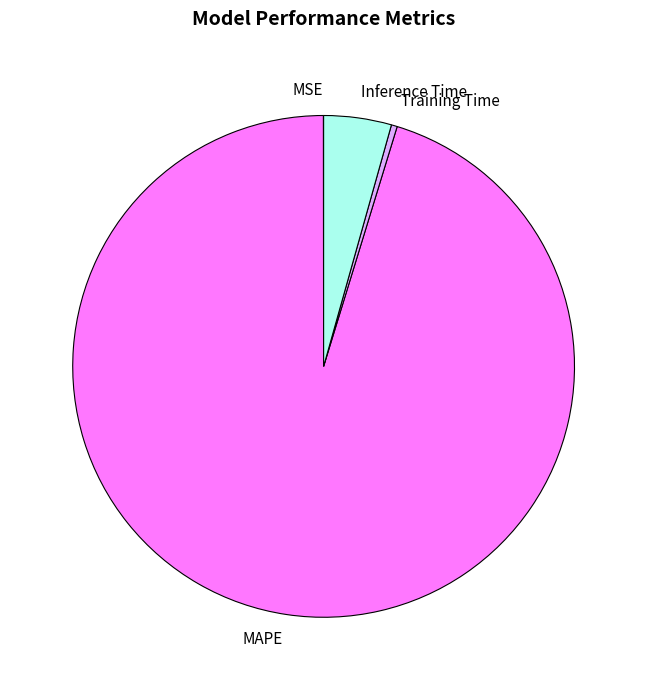

Which category has the biggest portion of the pie?

MAPE